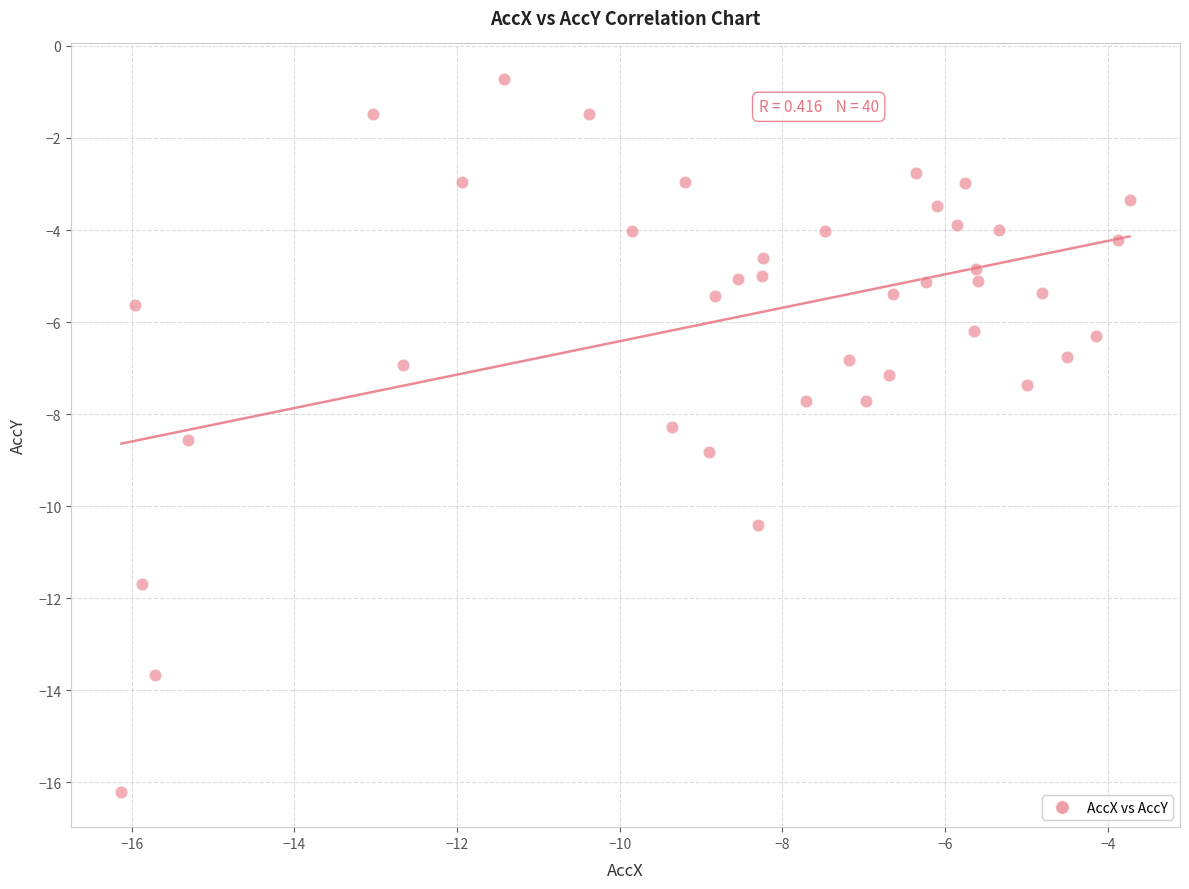

What is the range of Y values (max minus min)?

15.5